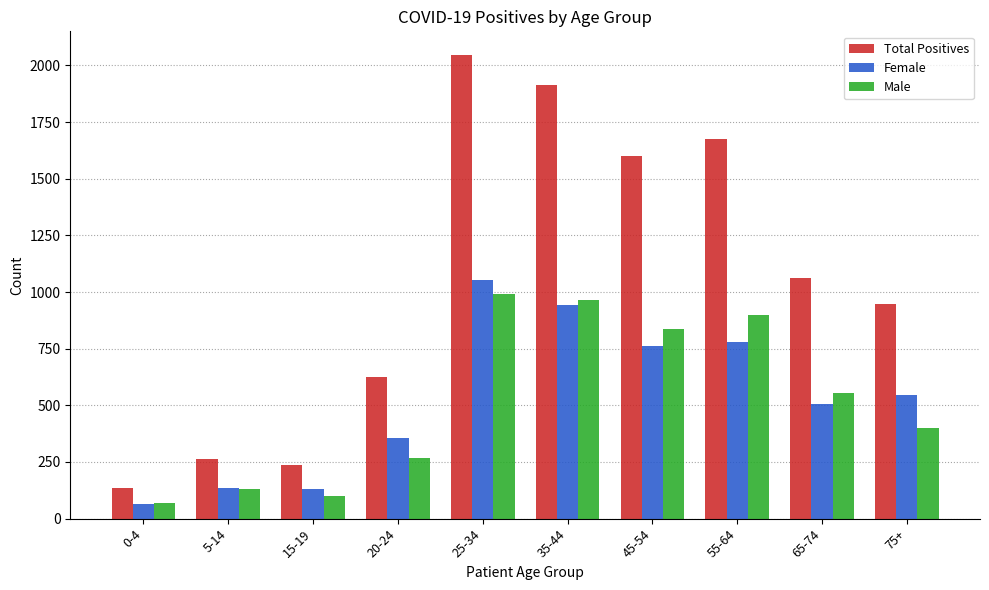

True or false: Total Positives has a value of 135 at 0-4.

True